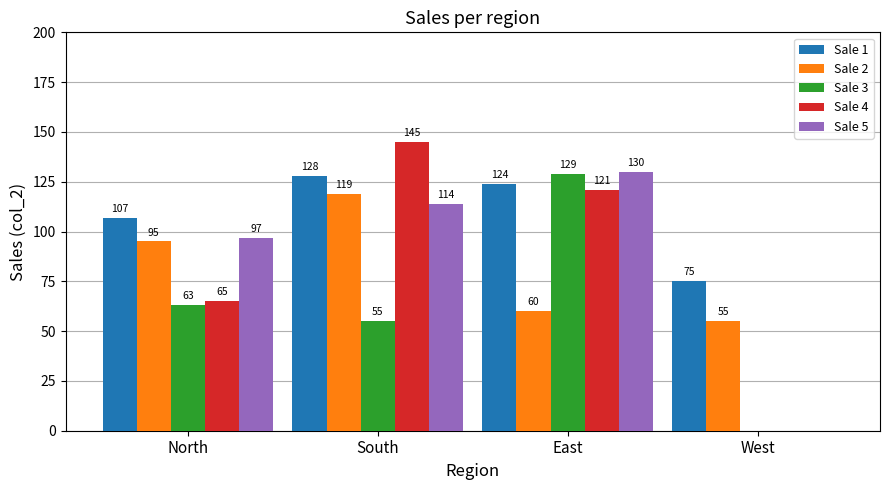

Reading right to left, list all the values displayed in this chart.

Sale 1: 75	124	128	107
Sale 2: 55	60	119	95
Sale 3: 0	129	55	63
Sale 4: 0	121	145	65
Sale 5: 0	130	114	97